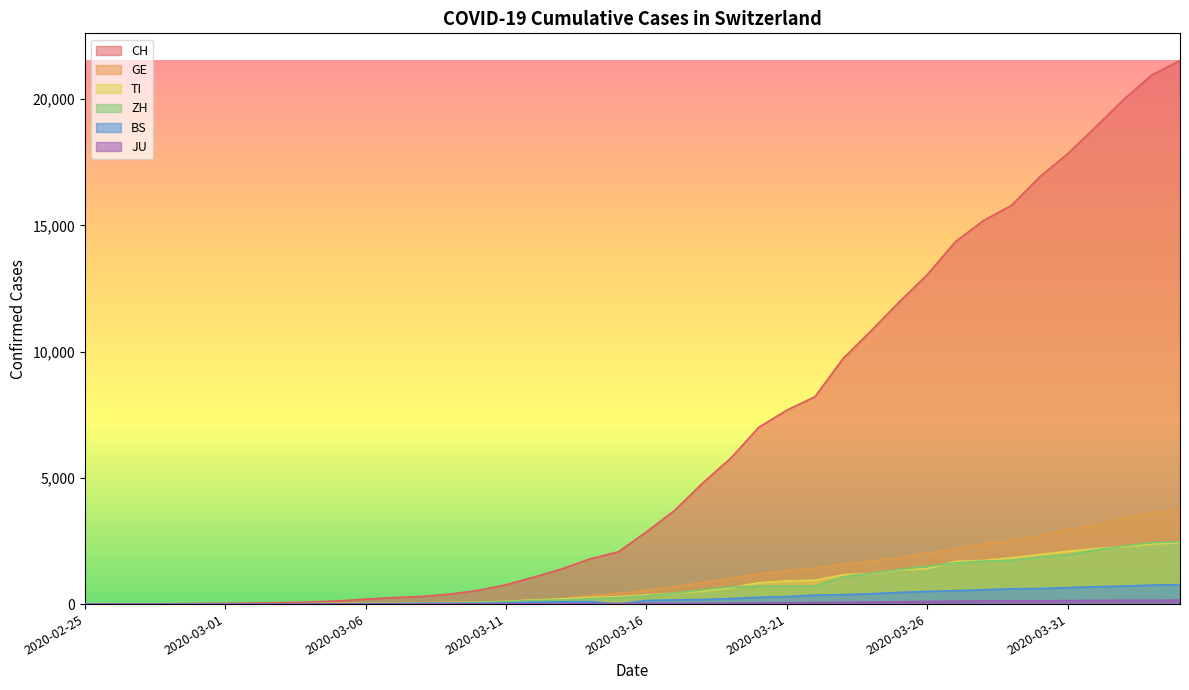

Where does the TI series first go above 368?

2020-03-17